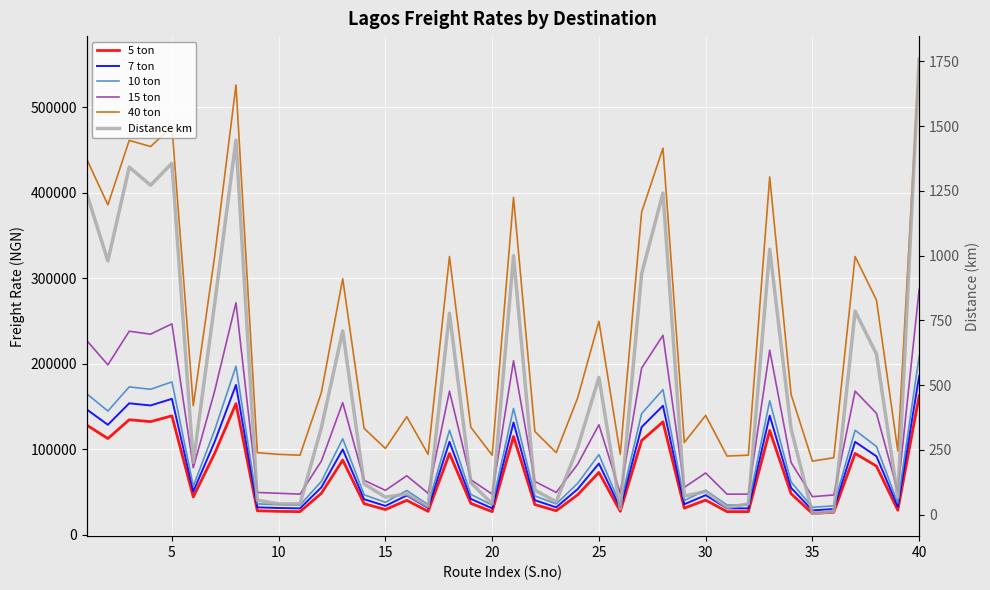

How many values in the 15 ton series are below 82320?

20